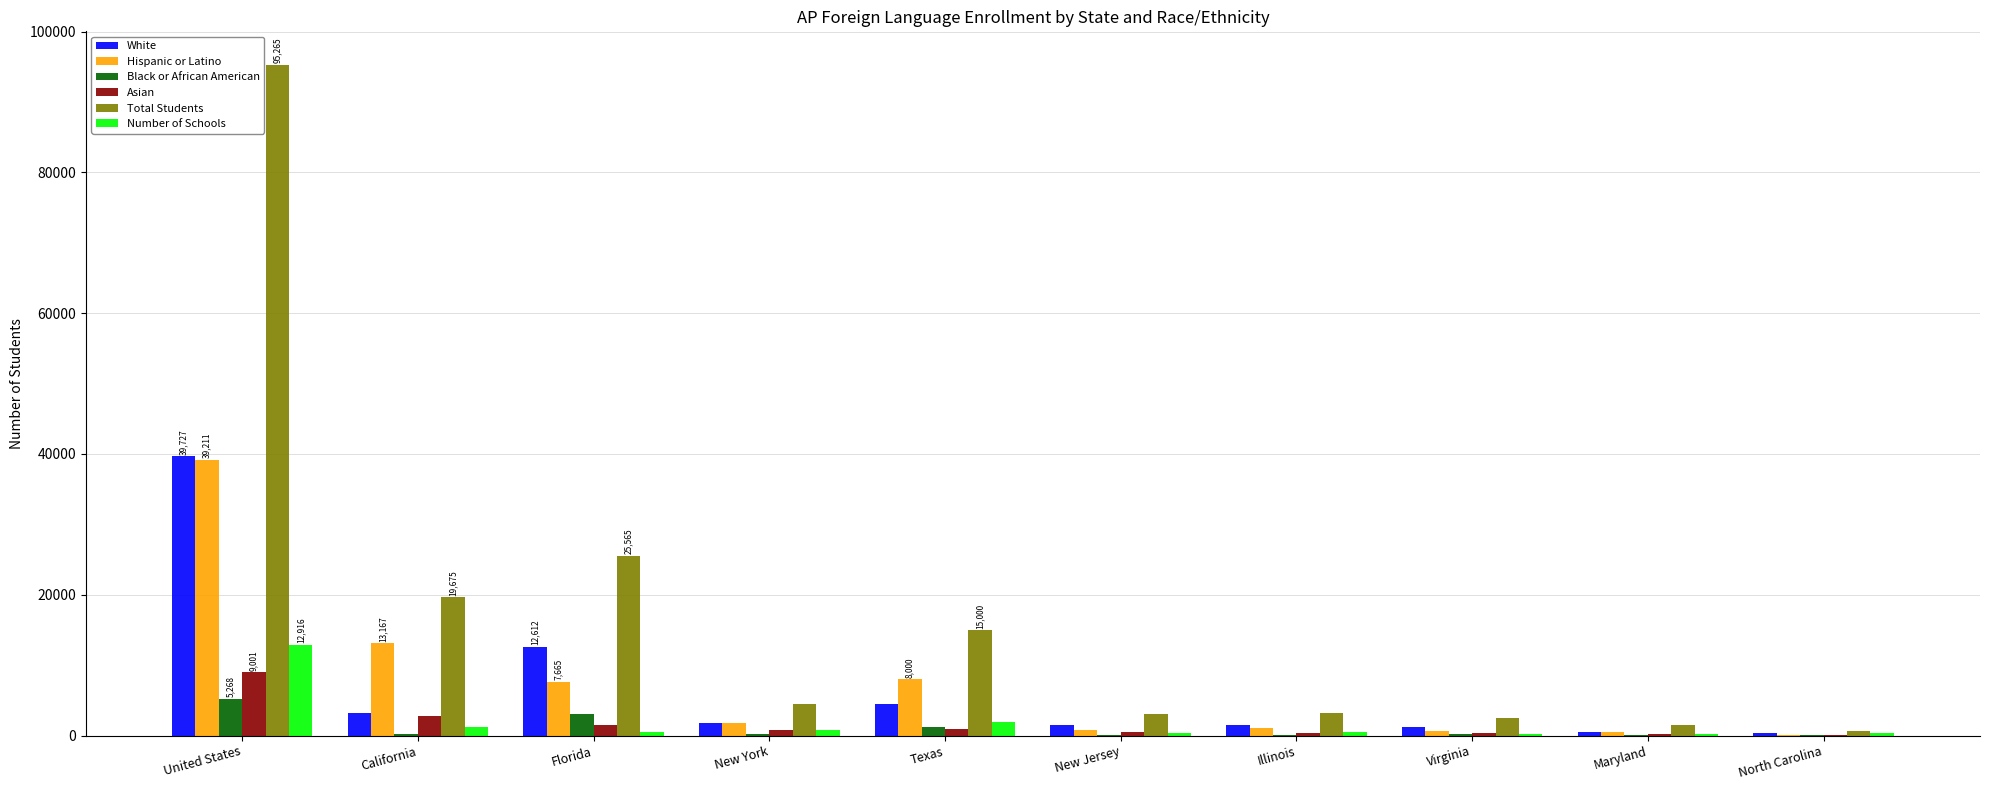

At which label is Number of Schools closest to 6563?

Texas